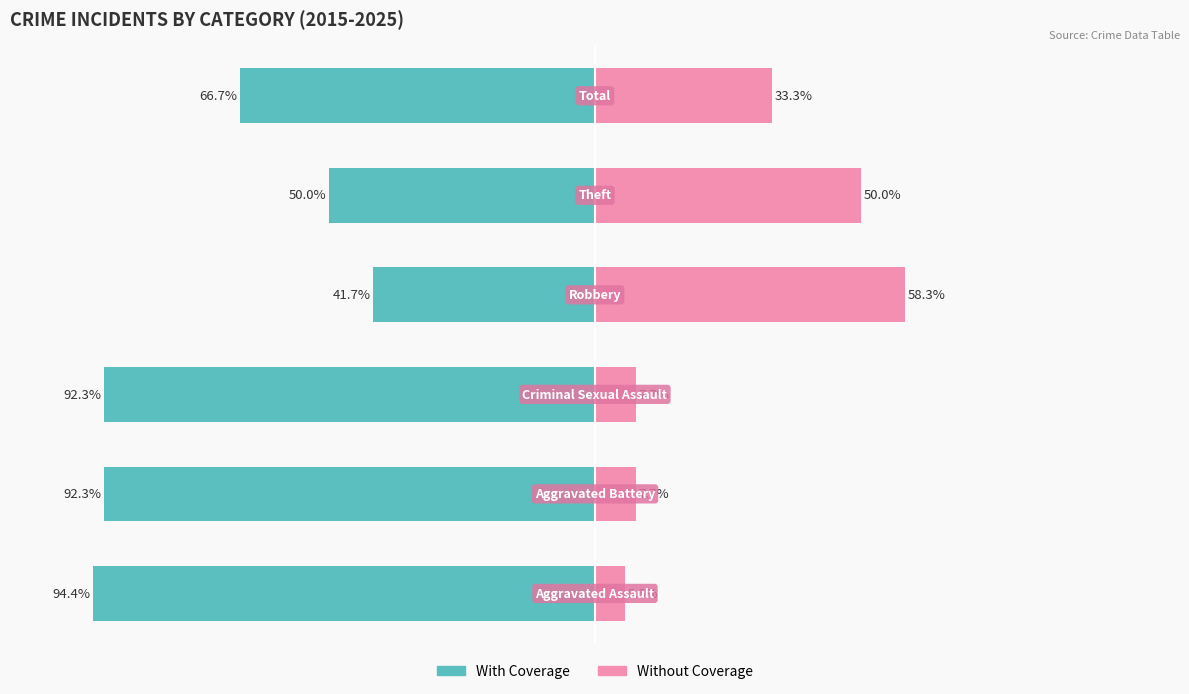

Reading left to right, extract all data points from this chart.

With Coverage: 0=-94.4	1=-92.3	2=-92.3	3=-41.7	4=-50.0	5=-66.7
Without Coverage: 0=5.6	1=7.7	2=7.7	3=58.3	4=50.0	5=33.3